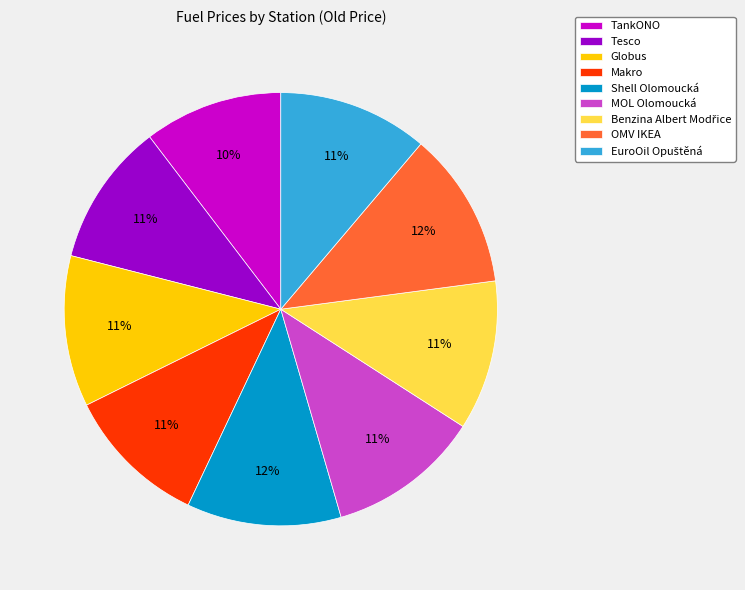

To the nearest percent, what portion does TankONO represent?

10%